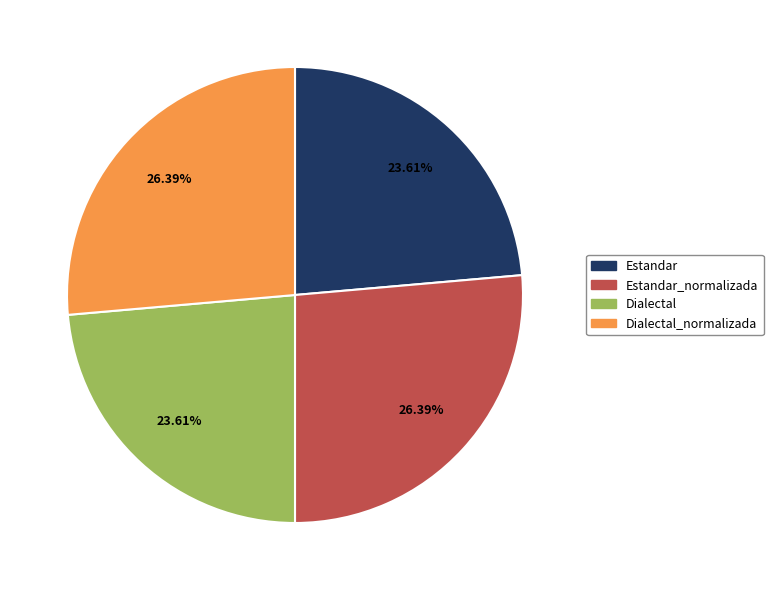

Is there a majority slice in this chart?

No